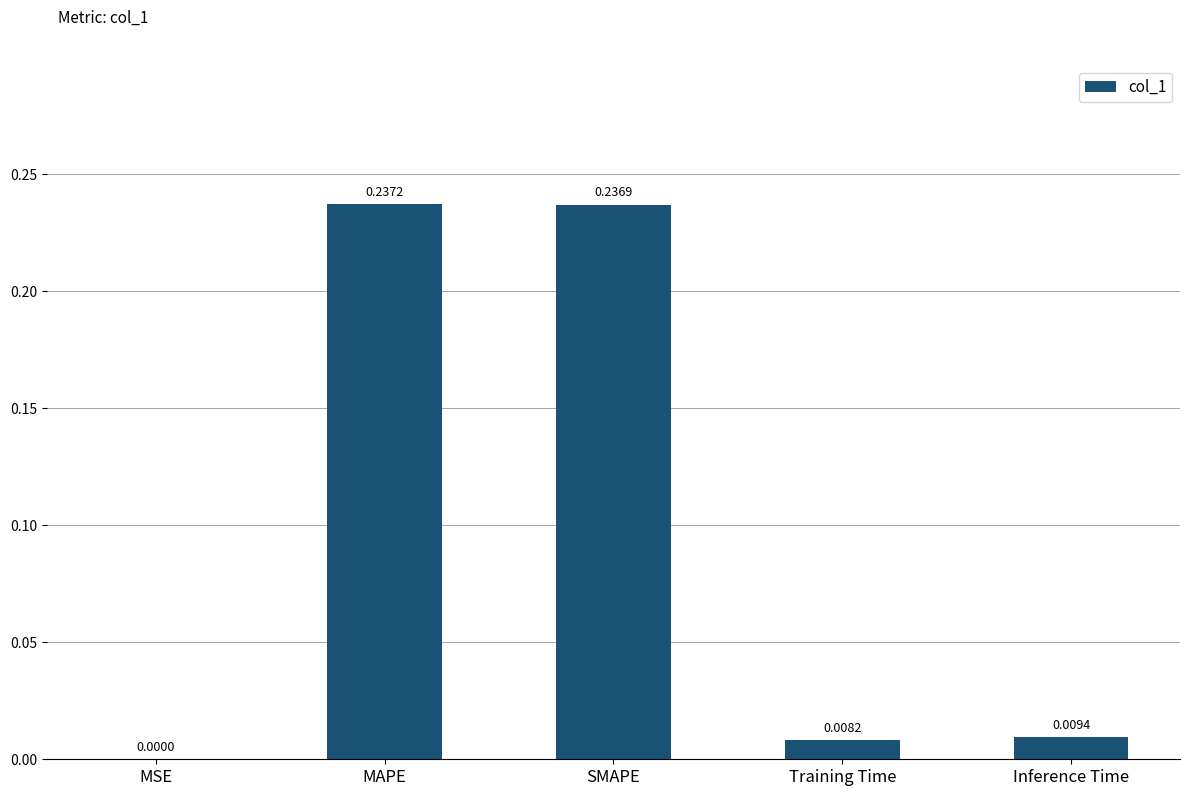

Between Training Time and Inference Time, which is larger?

Inference Time